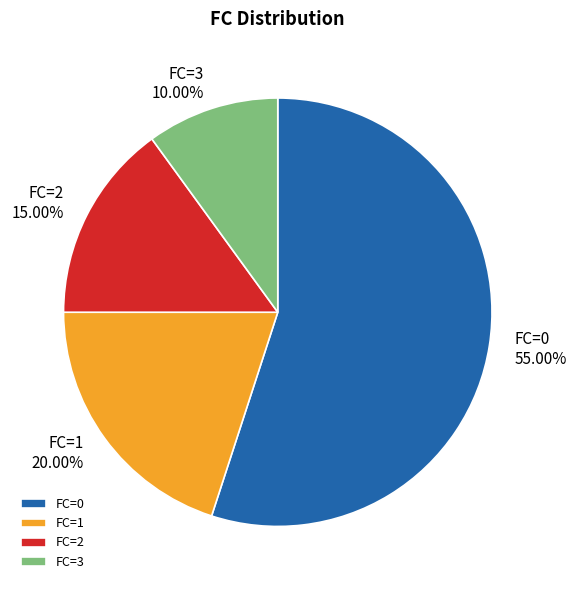

Combined, do FC=3 and FC=2 account for over 50%?

No